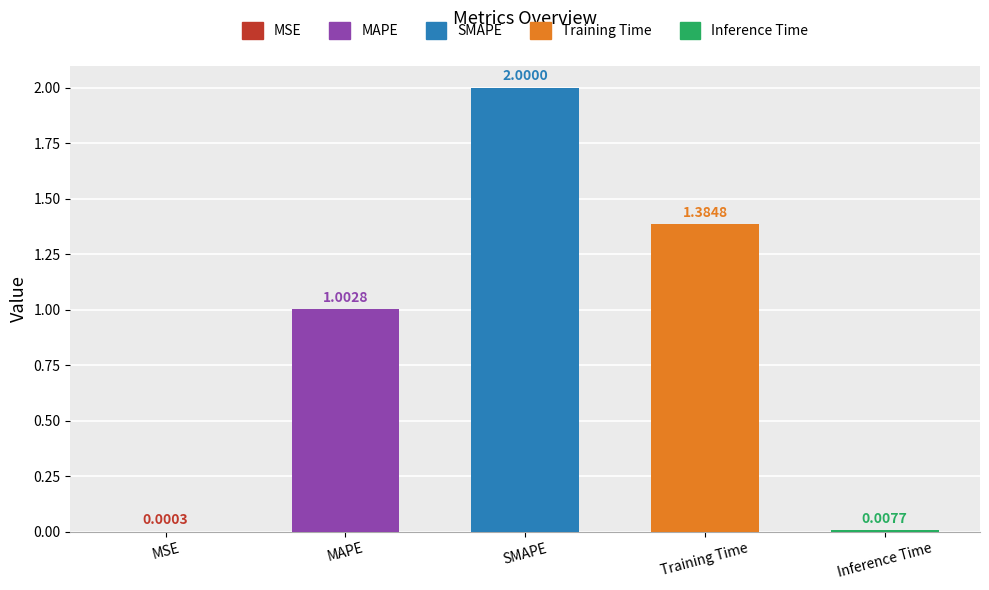

Which category has the highest value across all series?

SMAPE